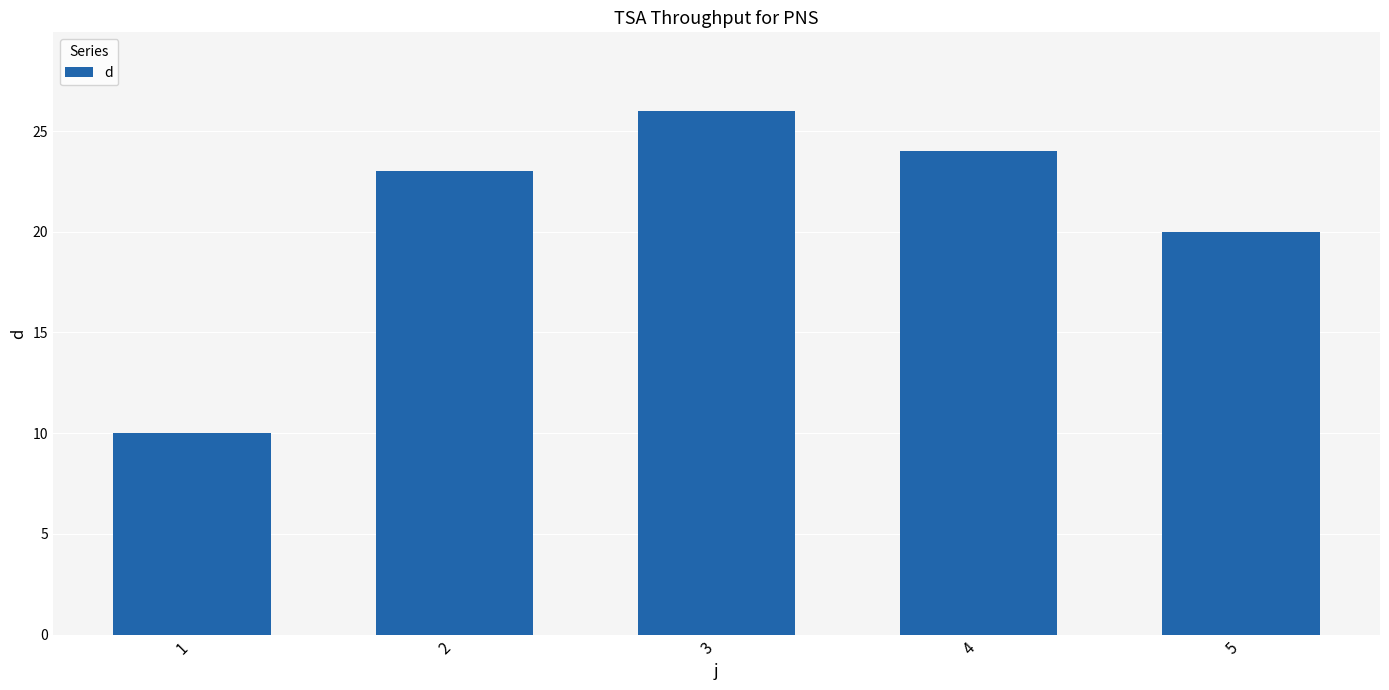

Reading left to right, list all the values displayed in this chart.

10	23	26	24	20